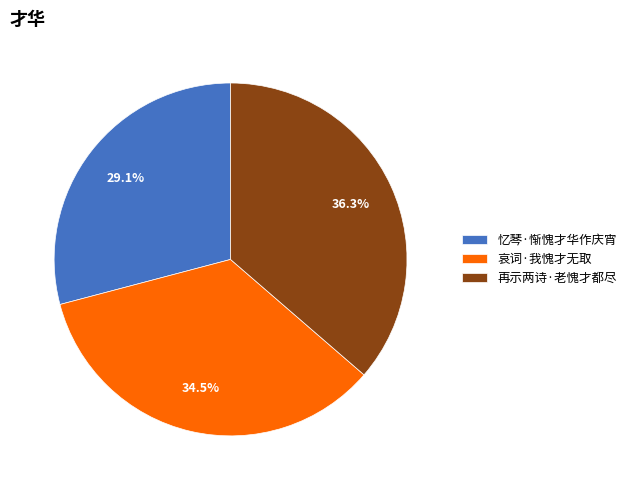

What is the total percentage of 再示两诗·老愧才都尽 and 忆琴·惭愧才华作庆宵?

65.5%